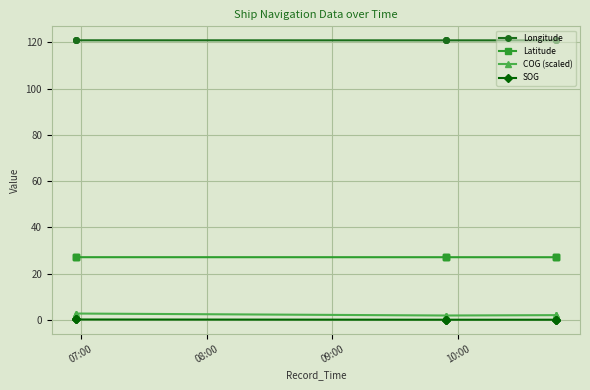

At which category is the sum across all series the highest?

07:00